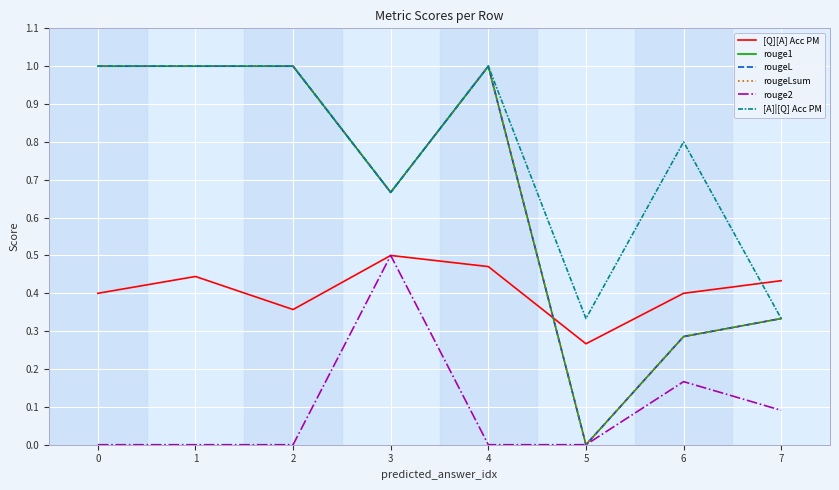

Reading left to right, extract all data points from this chart.

[Q][A] Acc PM: 0.4	0.4	0.4	0.5	0.5	0.3	0.4	0.4
rouge1: 1.0	1.0	1.0	0.7	1.0	0.0	0.3	0.3
rougeL: 1.0	1.0	1.0	0.7	1.0	0.0	0.3	0.3
rougeLsum: 1.0	1.0	1.0	0.7	1.0	0.0	0.3	0.3
rouge2: 0.0	0.0	0.0	0.5	0.0	0.0	0.2	0.1
[A]|[Q] Acc PM: 1.0	1.0	1.0	0.7	1.0	0.3	0.8	0.3